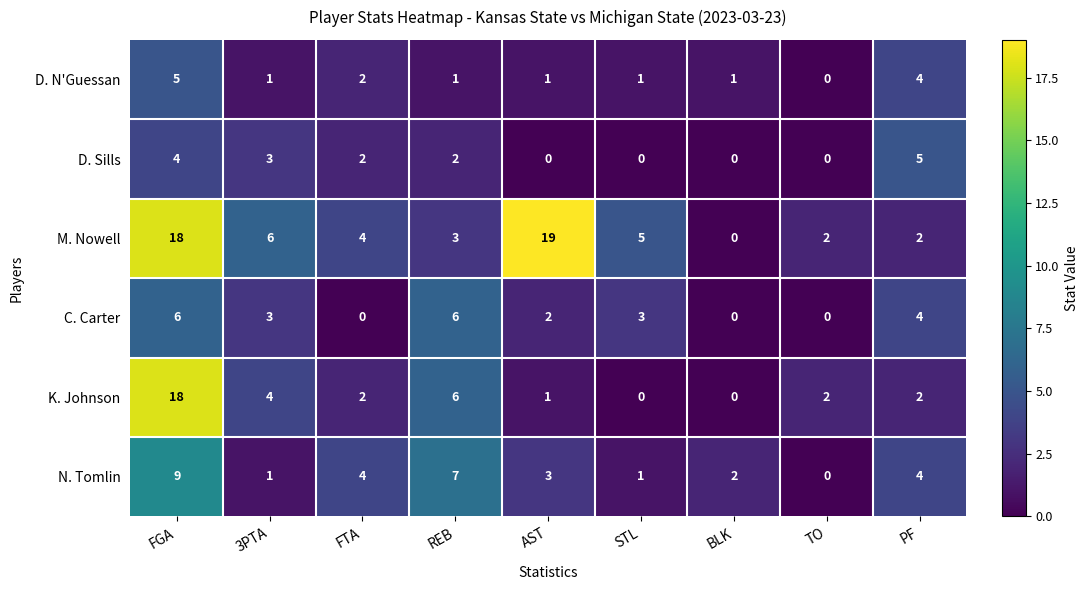

Which series has the largest total across all categories?

M. Nowell